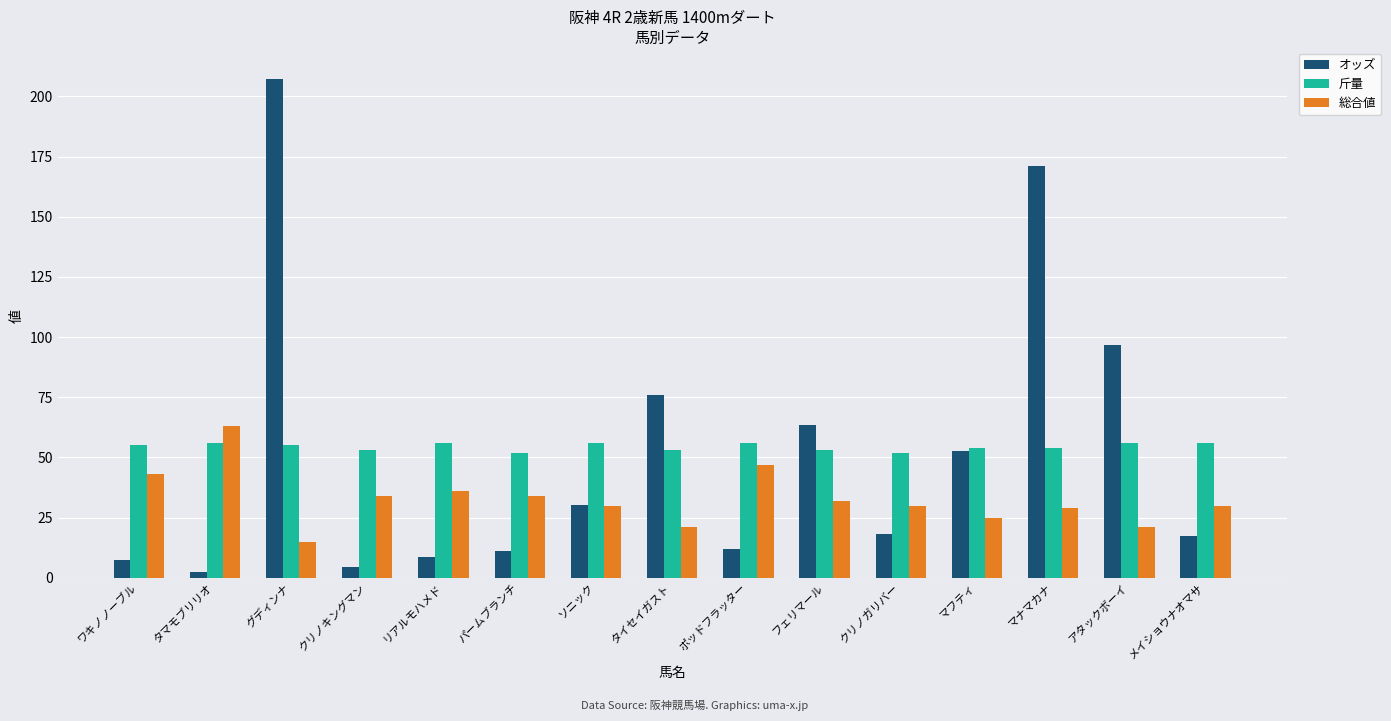

At which label does 総合値 reach its peak?

タマモブリリオ